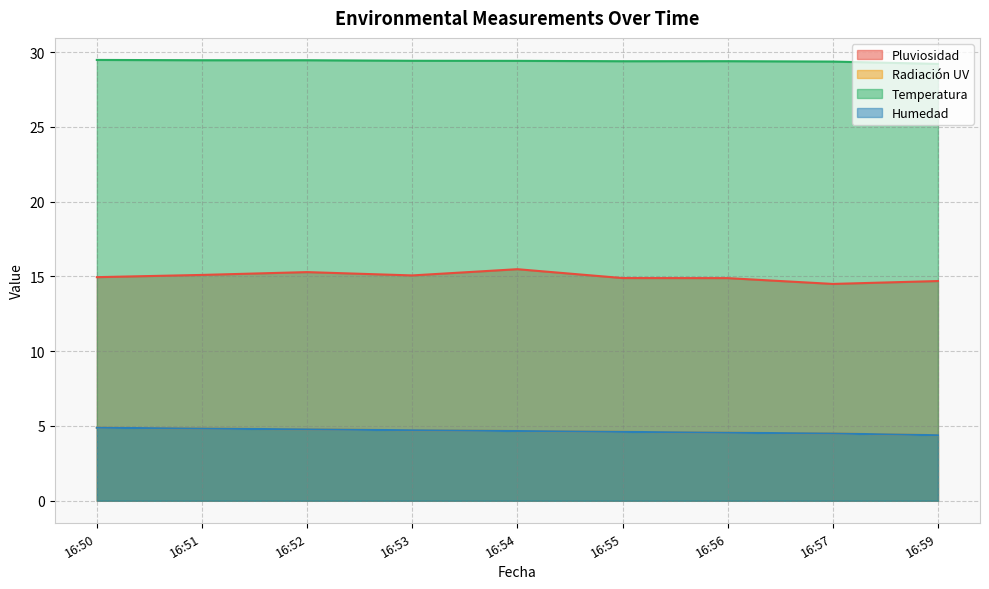

Count the Temperatura values in the range 29 to 30.

9